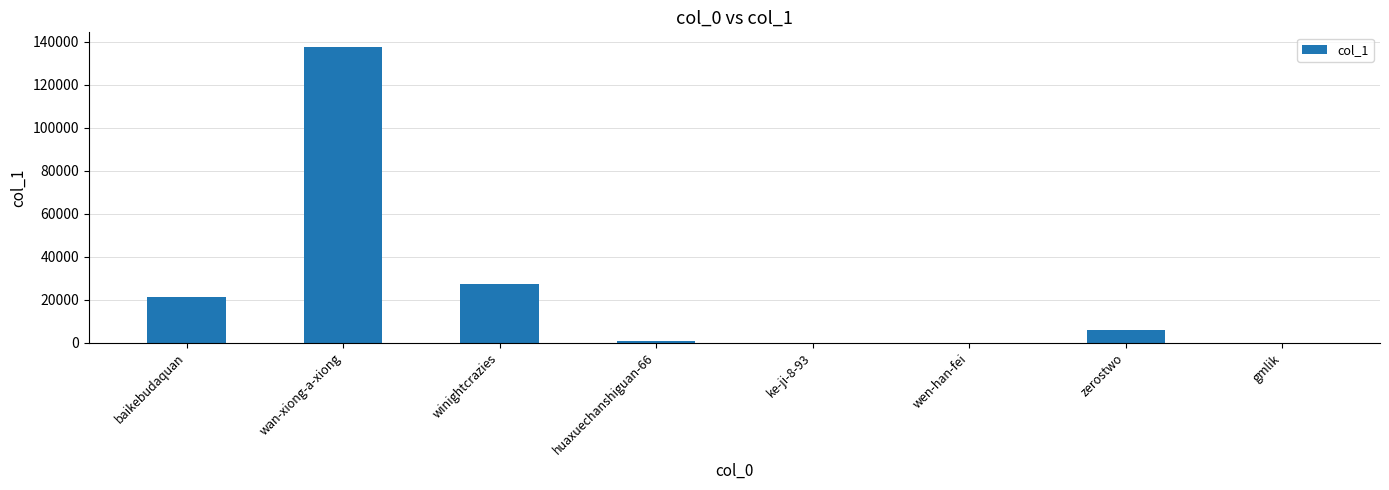

What is the maximum value shown in the chart?

137513